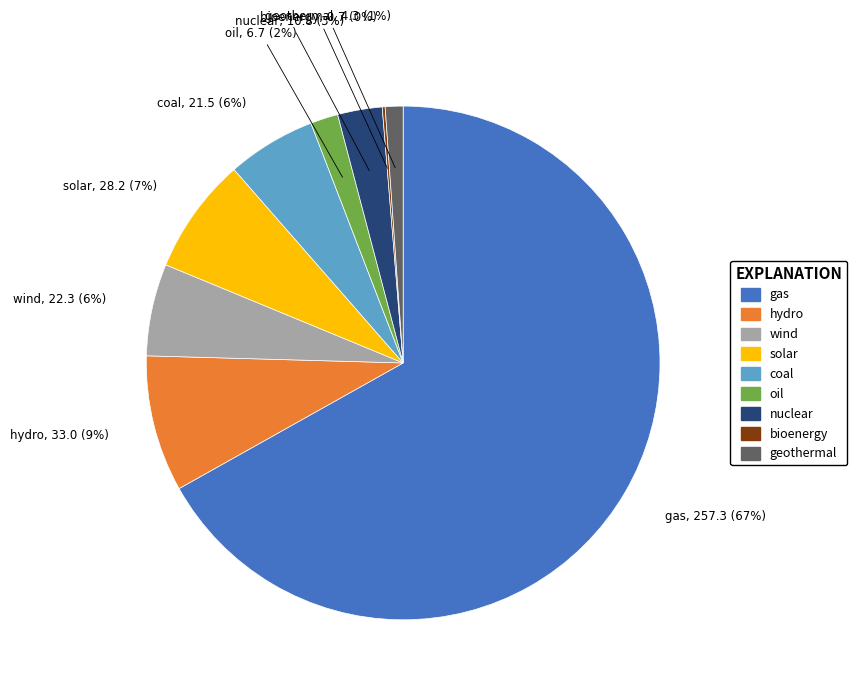

To the nearest percent, what percentage of the pie is coal?

6%